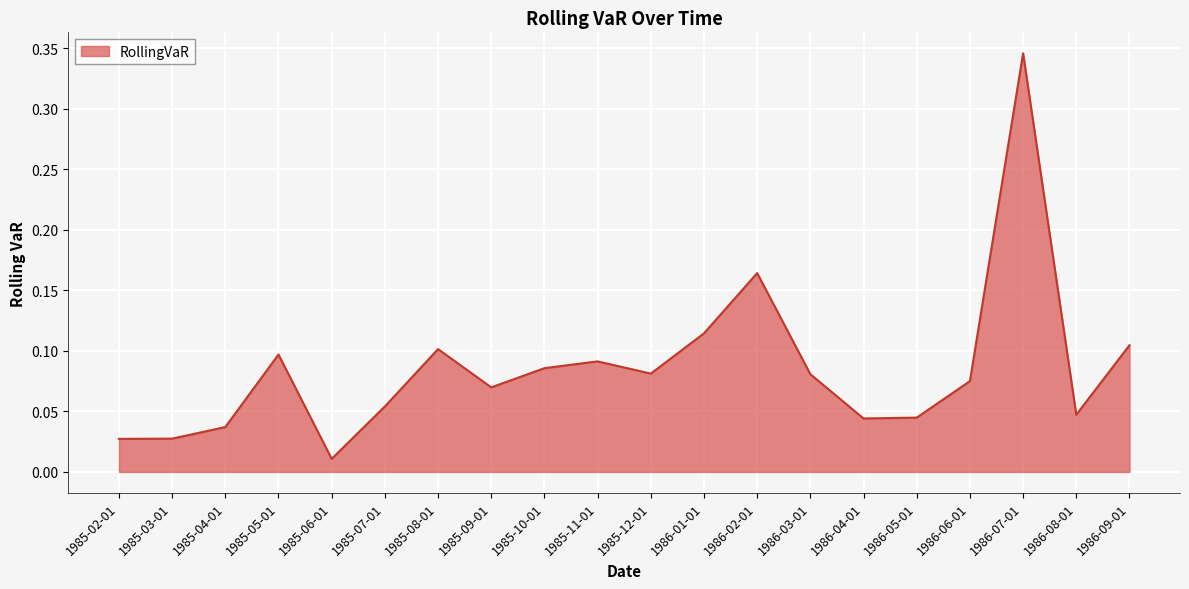

Where is the data nearest to the value 0?

1985-06-01